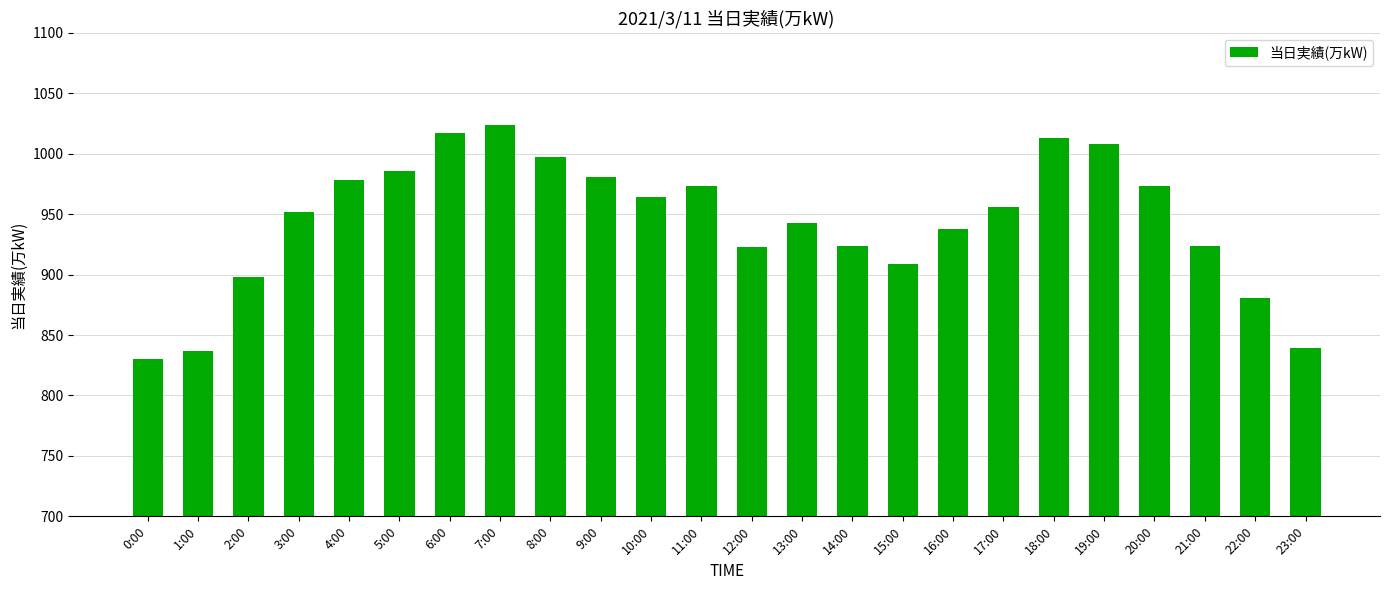

What is the label of the 2nd bar from the right?

22:00